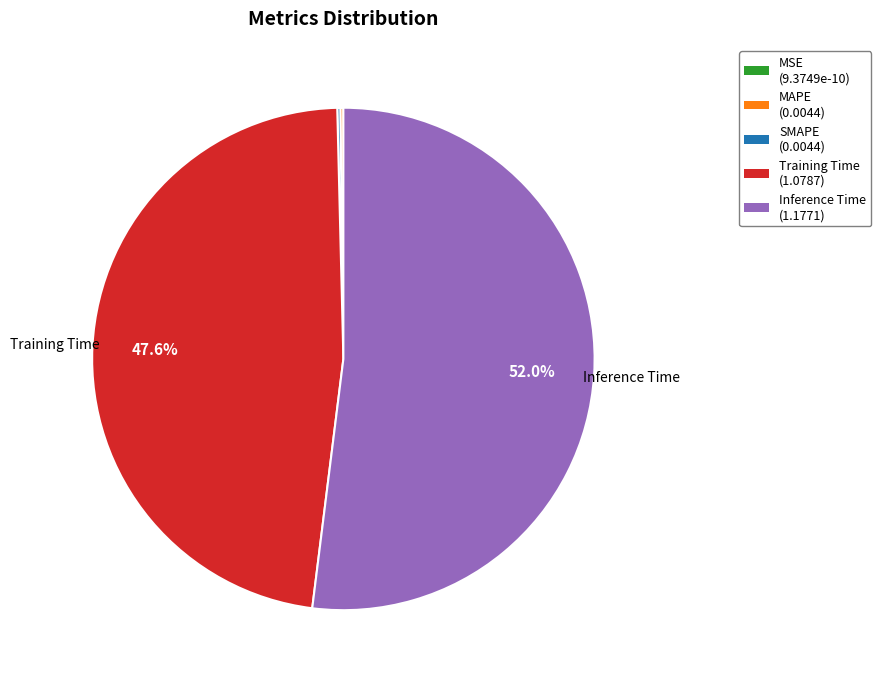

Is it true that Inference Time is 52% of the pie?

True